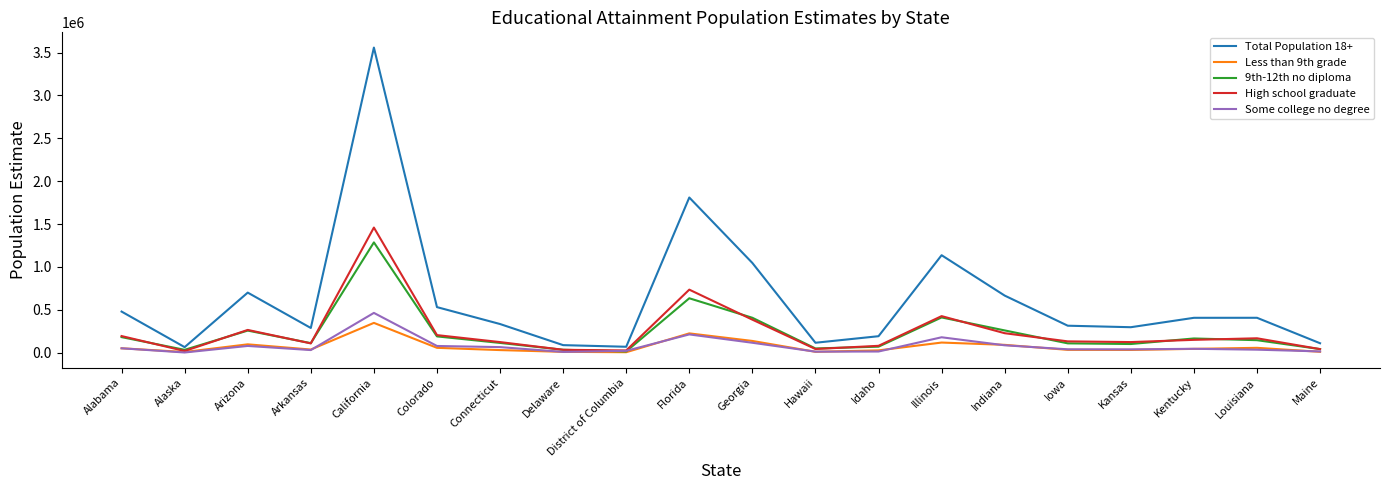

At which category is the sum across all series the highest?

California